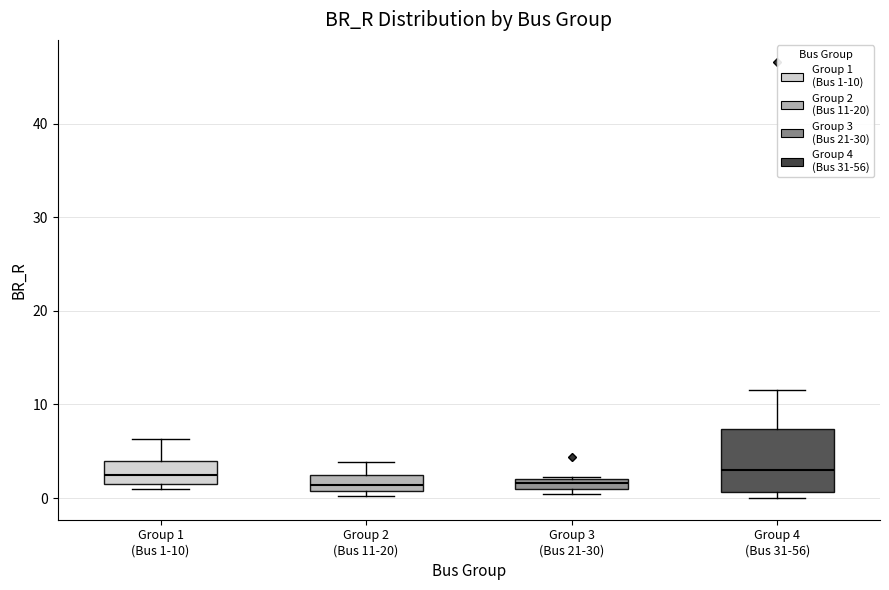

Comparing the boxes themselves (not the whiskers), which one is the tallest?

Group 4 (Bus 31-56)